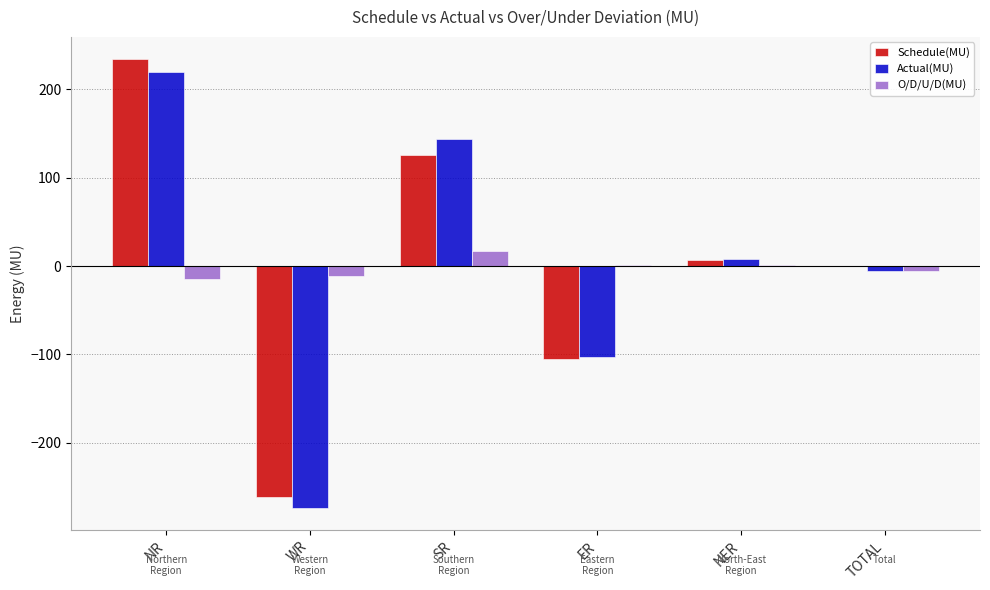

Are the bars grouped side by side (vs. stacked)?

Yes